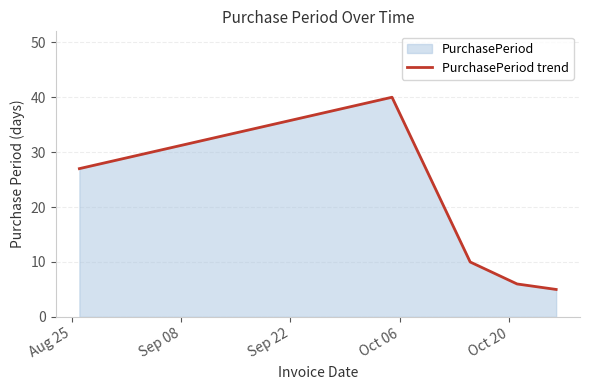

Does the chart have visible grid lines?

Yes